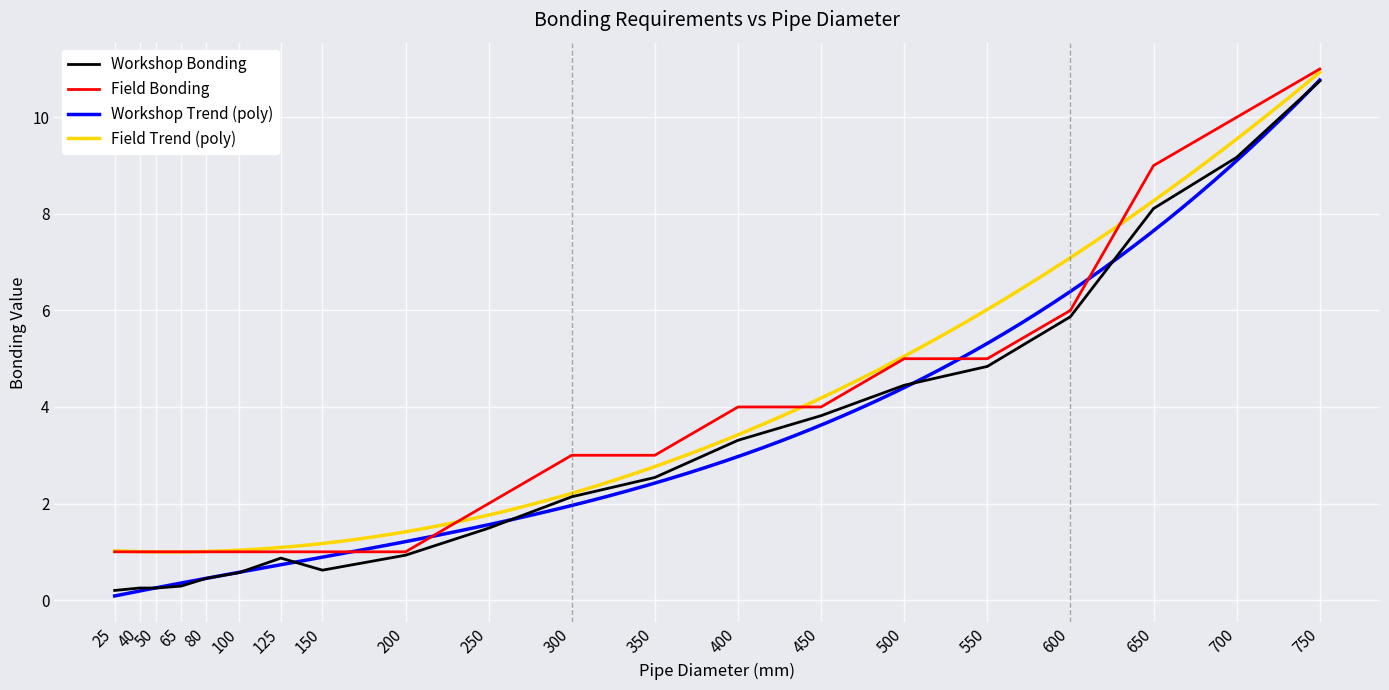

True or false: Workshop Bonding has more than 1 interior local peaks.

False